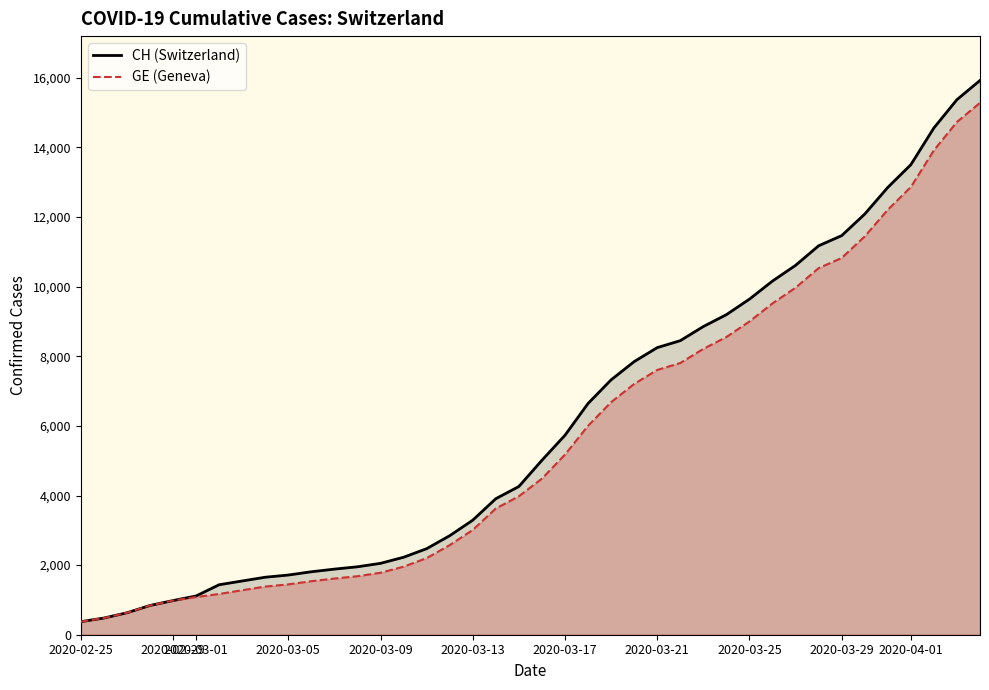

Reading left to right, extract all data points from this chart.

CH (Switzerland): 375	479	630	840	981	1113	1436	1544	1652	1715	1809	1885	1952	2051	2226	2472	2845	3291	3908	4259	5012	5731	6644	7323	7847	8249	8449	8855	9196	9642	10162	10613	11175	11467	12086	12852	13505	14561	15375	15926
GE (Geneva): 375	479	630	840	981	1083	1171	1278	1384	1447	1538	1614	1681	1780	1955	2201	2574	3010	3627	3978	4485	5174	6002	6681	7205	7607	7807	8213	8554	9000	9520	9971	10533	10825	11444	12210	12863	13919	14733	15284